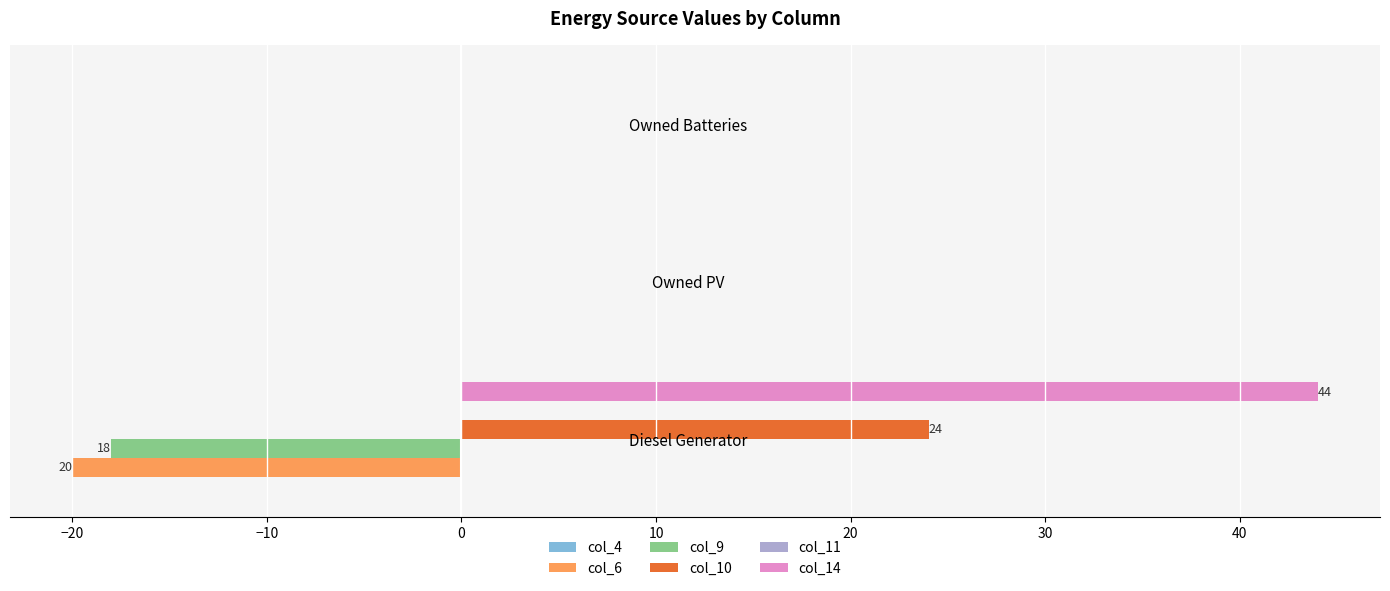

How many col_6 values are between -20 and 0?

3